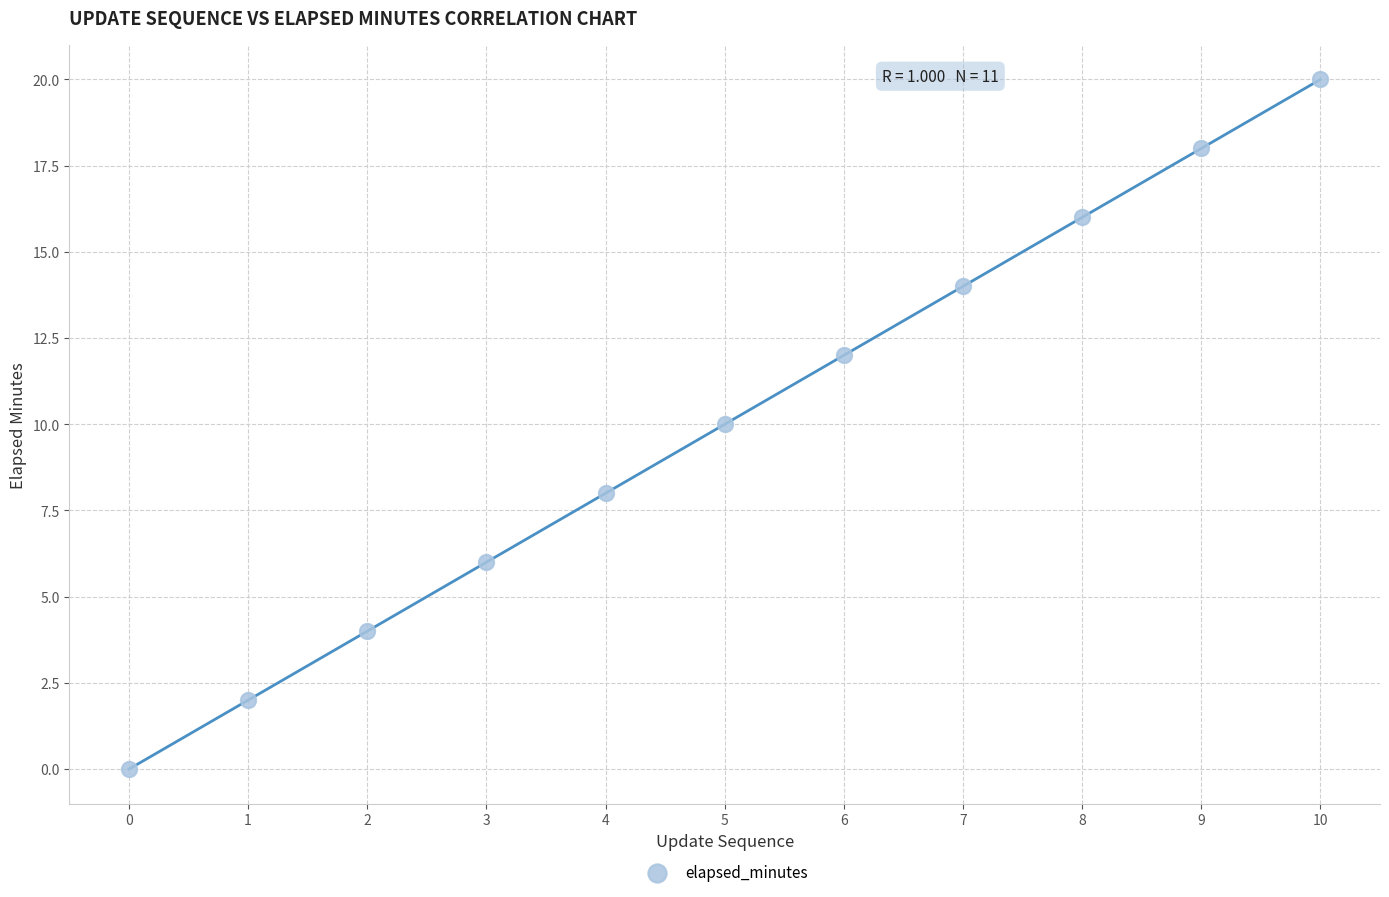

What is the average Y value?

10